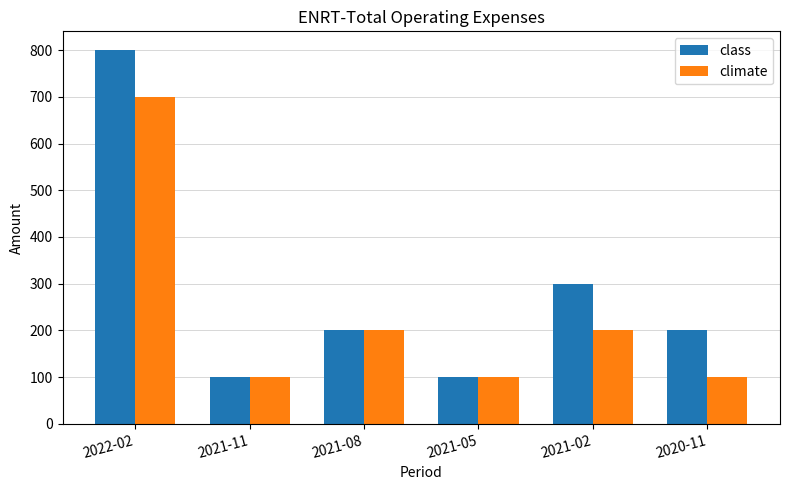

At which category is the sum across all series the highest?

2022-02